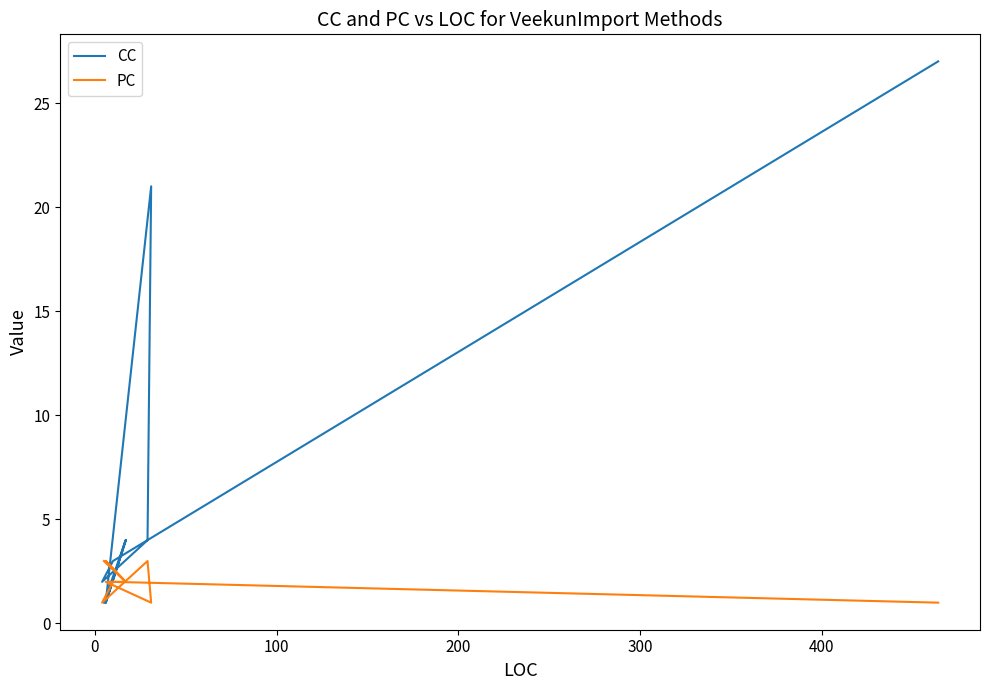

What is the sum of all CC values?

68